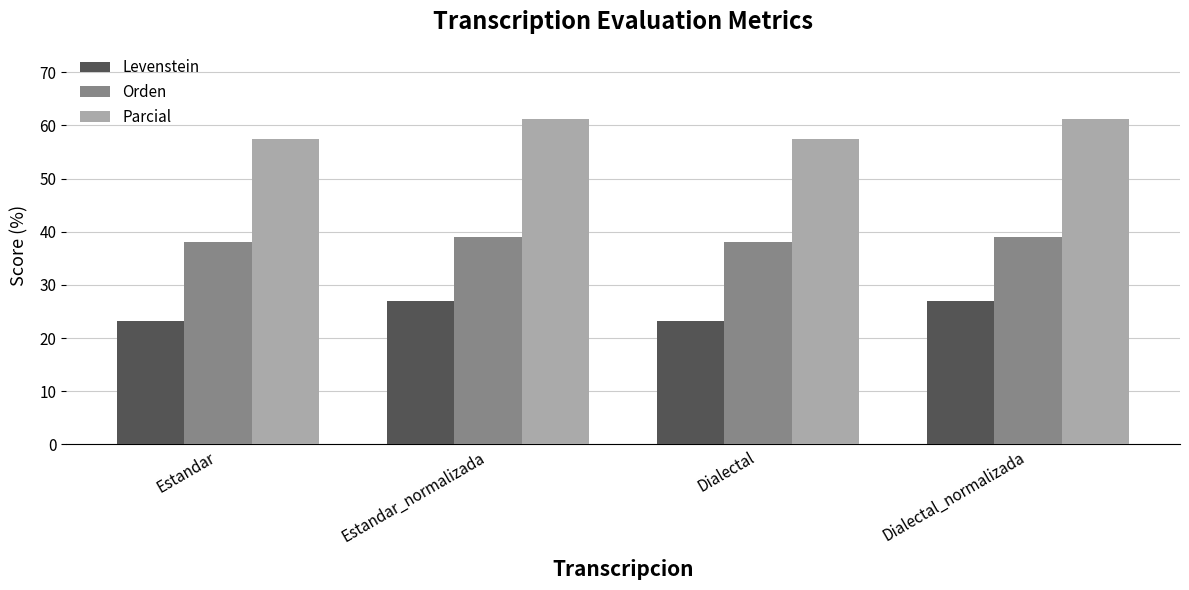

What is the lowest value of the Parcial series?

57.5